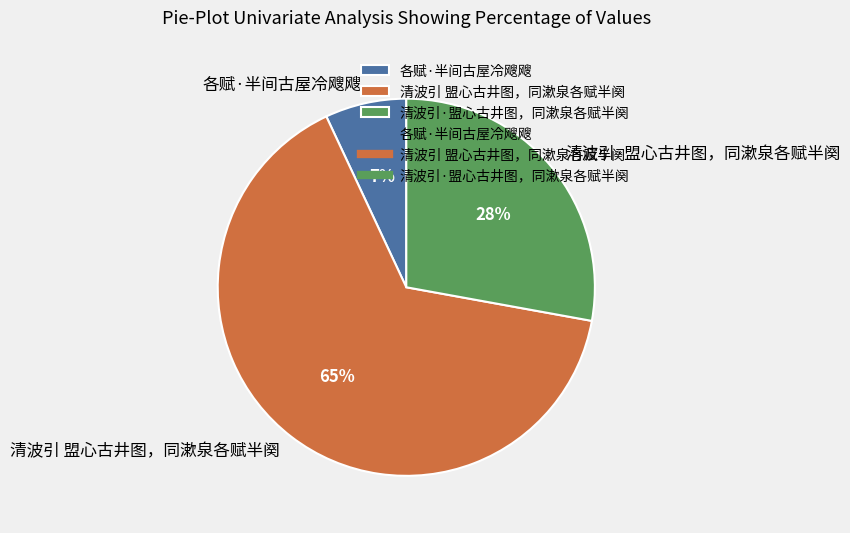

The 清波引 盟心古井图，同漱泉各赋半阕 slice represents 65% of the pie. True or false?

True